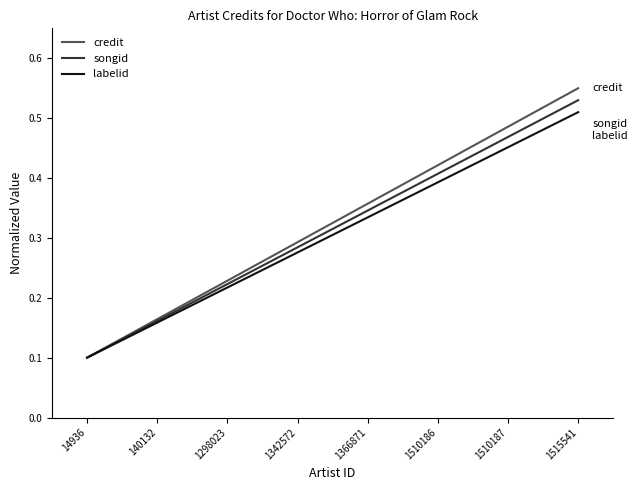

At which category is the sum across all series the highest?

1515541